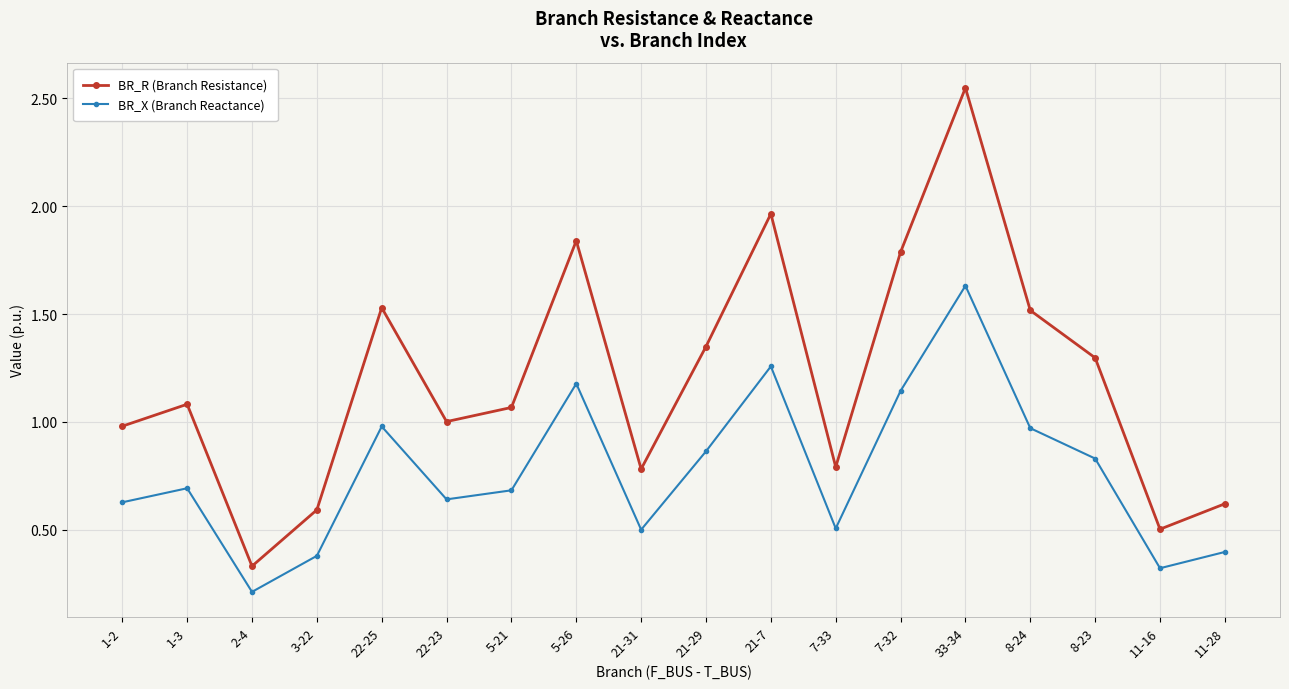

Does the chart have visible grid lines?

Yes